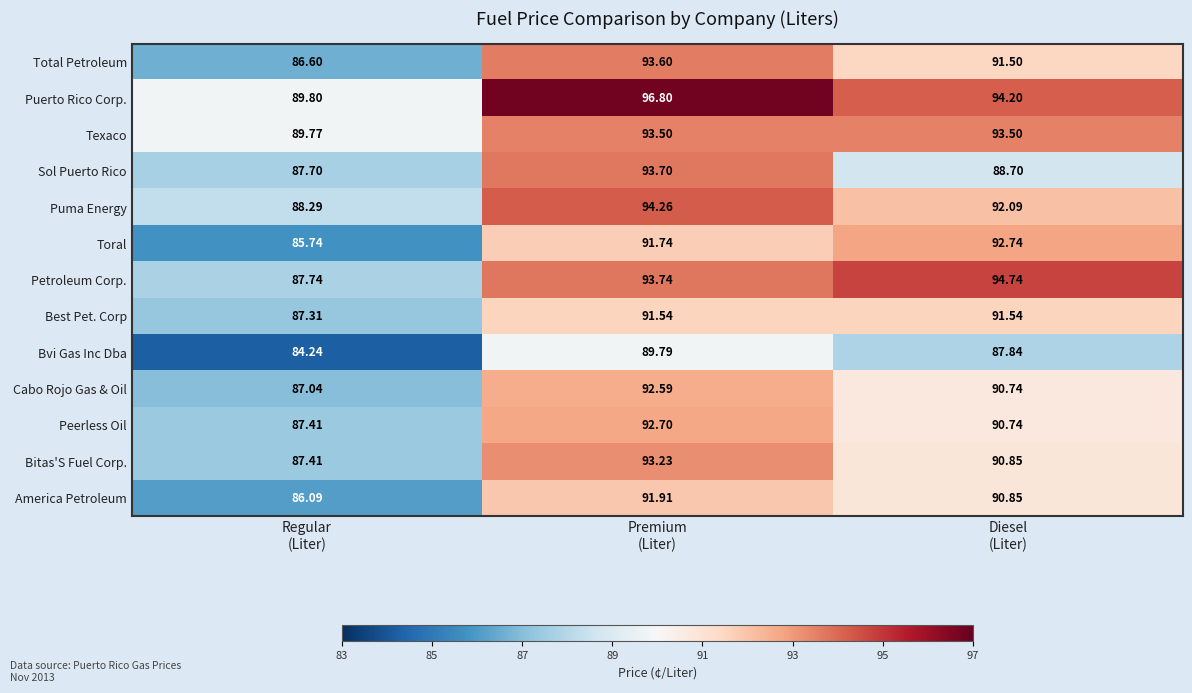

What is the maximum value shown in the chart?

96.8